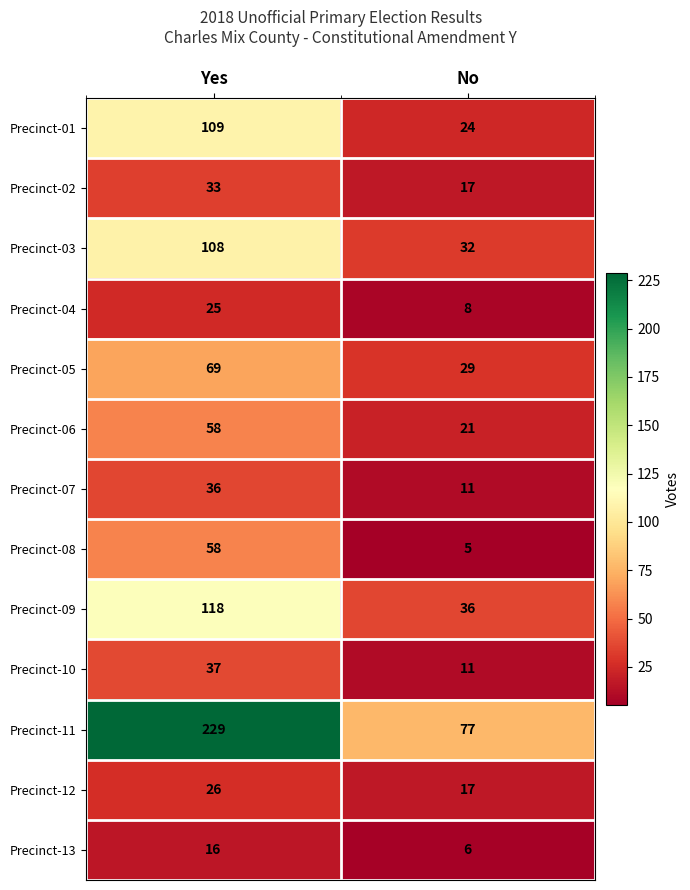

What is the difference between the Precinct-08 values at Yes and No?

53